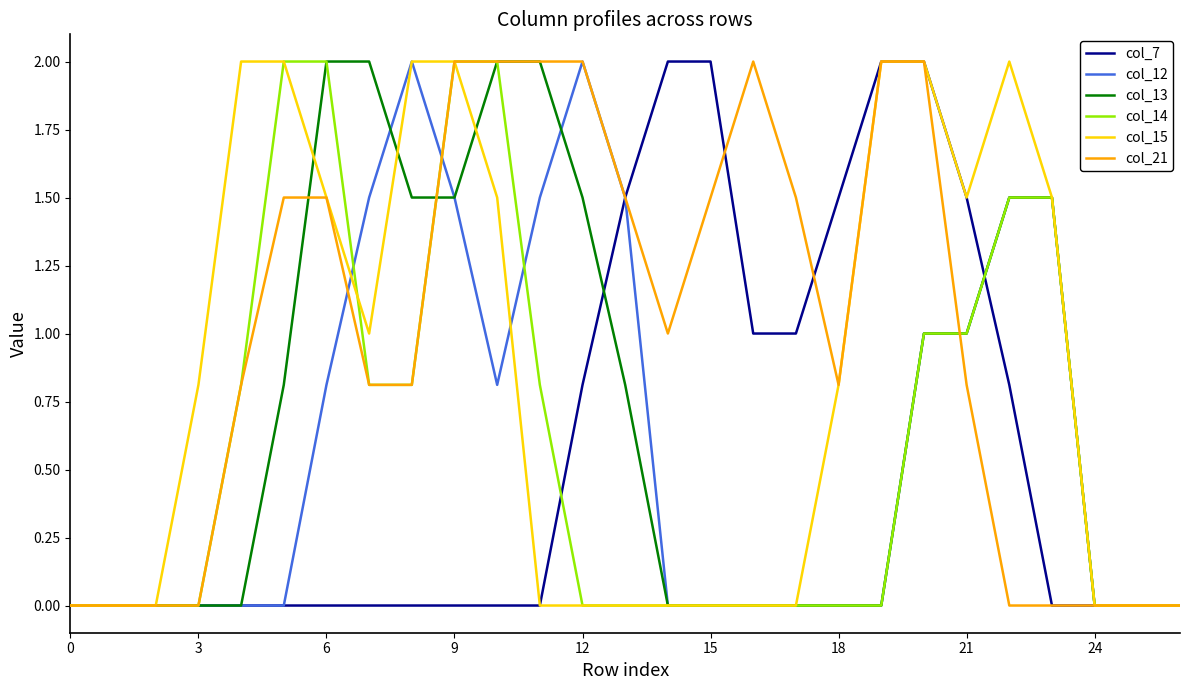

What are all the series names shown in the legend?

col_7, col_12, col_13, col_14, col_15, col_21